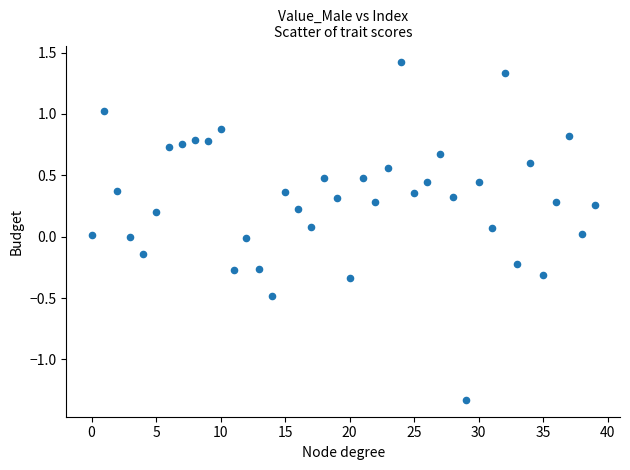

What is the range of Y values (max minus min)?

2.7